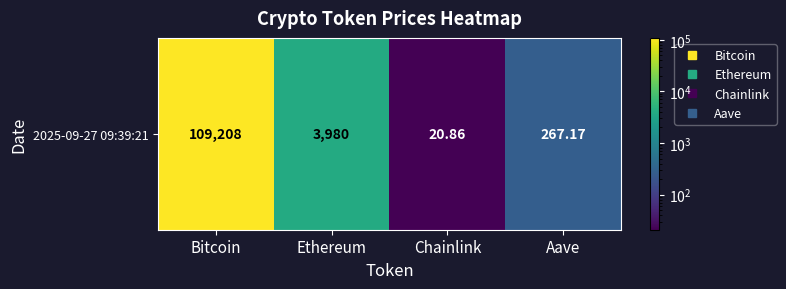

What is the maximum value shown in the chart?

109208.0